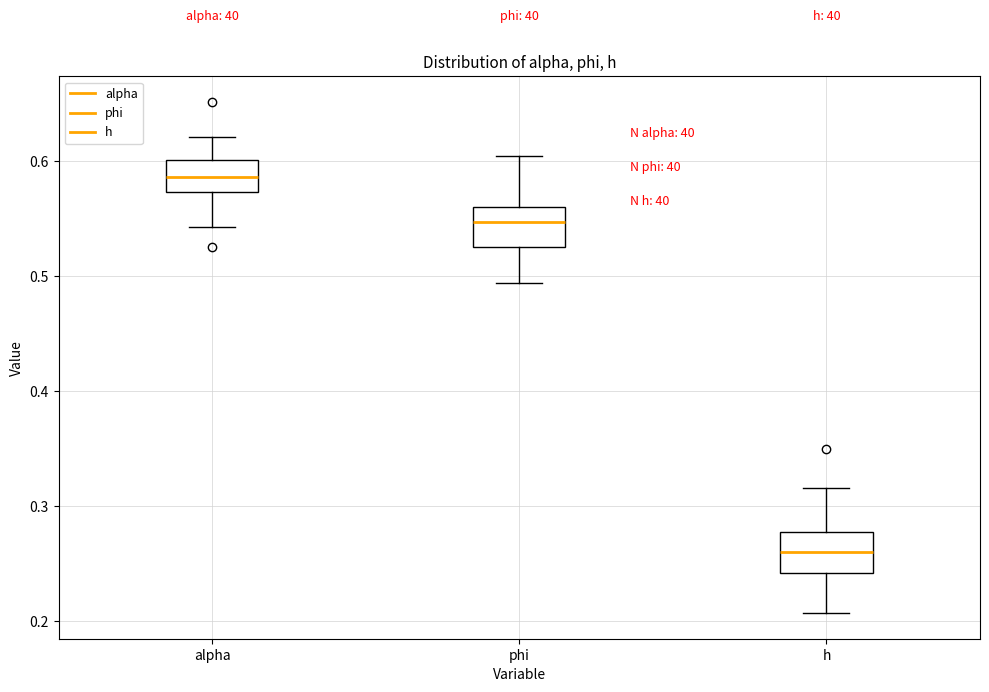

Where is the upper edge of the box for phi on the y-axis? The values are not printed on the chart, so give them approximately, as read against the axis.

0.56